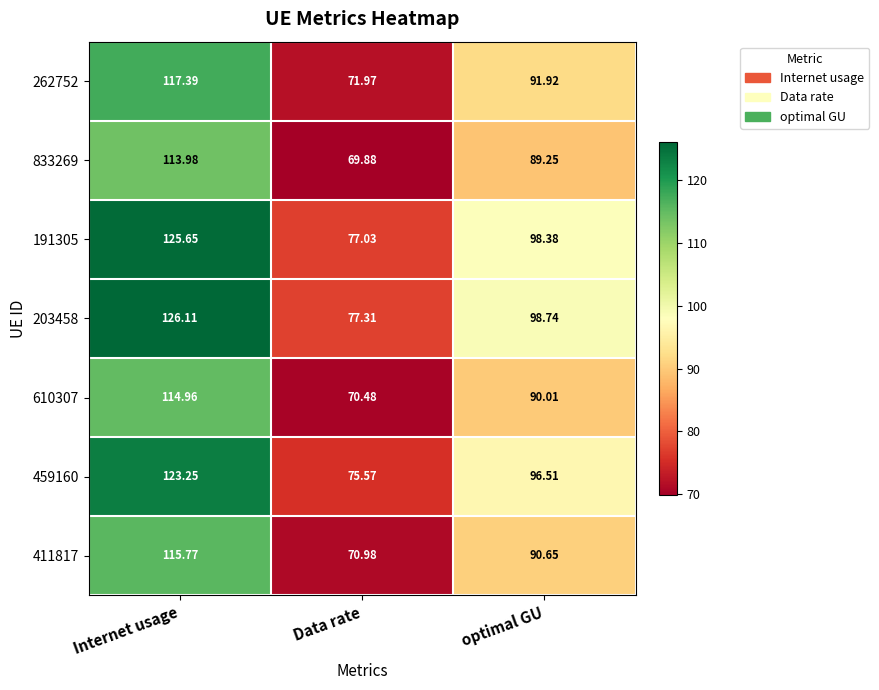

At which category is the sum across all series the highest?

Internet usage